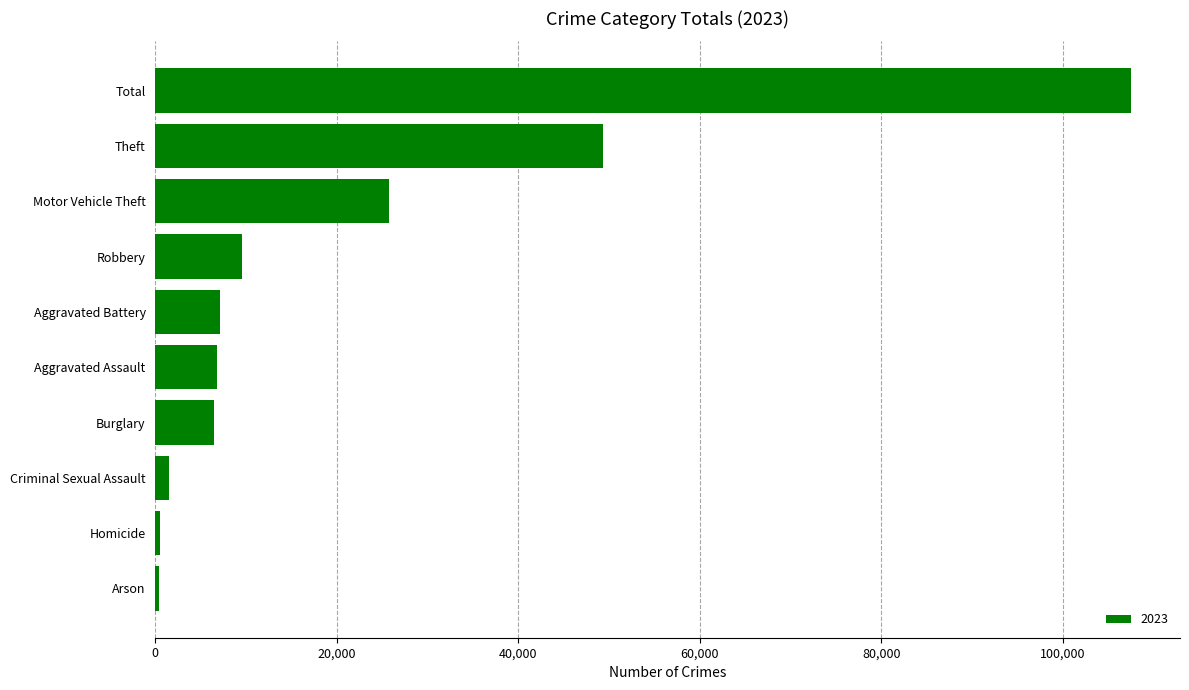

What is the difference between the second highest and minimum values?

48905